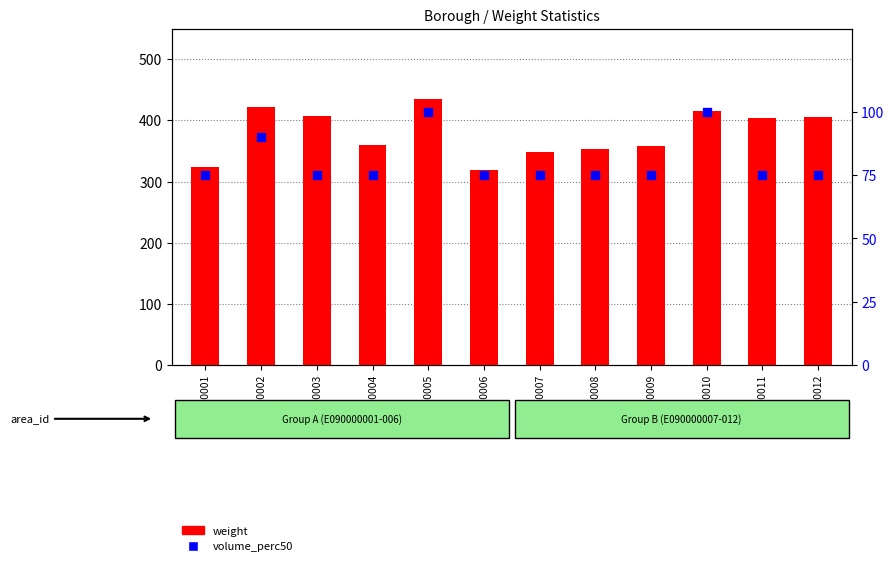

What are all the series names shown in the legend?

weight, volume_perc50